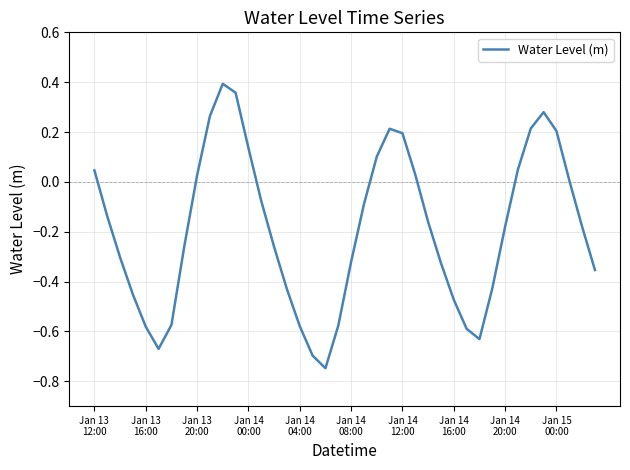

How many interior local valleys (lower than both neighbors) does the data have?

3